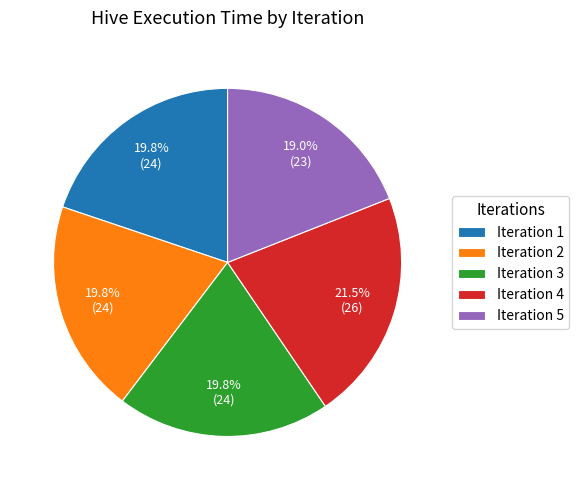

What is the ratio of the value at Iteration 5 to the value at Iteration 4?

0.9